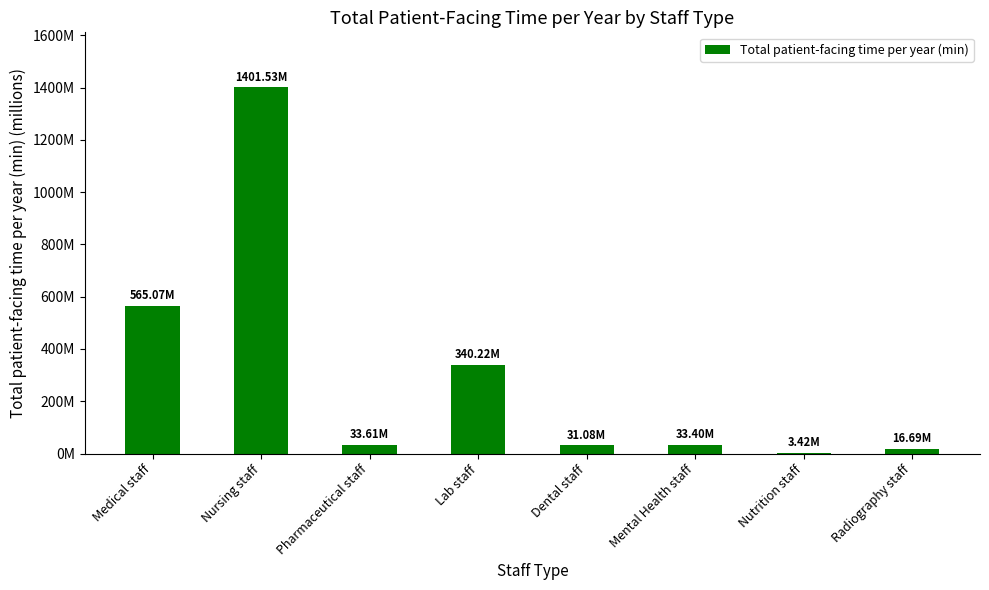

Which has a higher value, Mental Health staff or Nursing staff?

Nursing staff